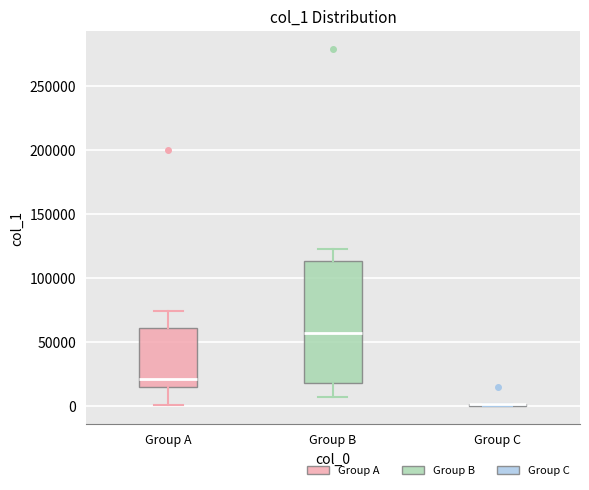

Where is the upper edge of the box for Group B on the y-axis? The values are not printed on the chart, so give them approximately, as read against the axis.

115000